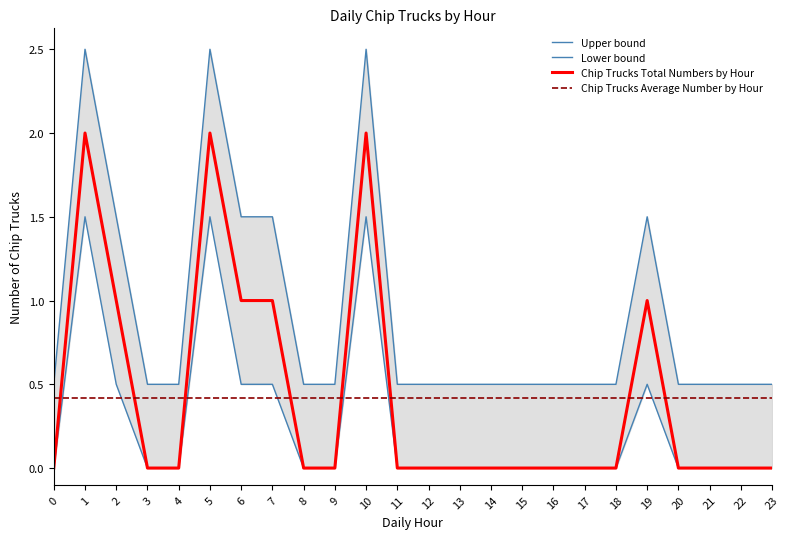

Does the chart display data point markers on the line(s)?

No